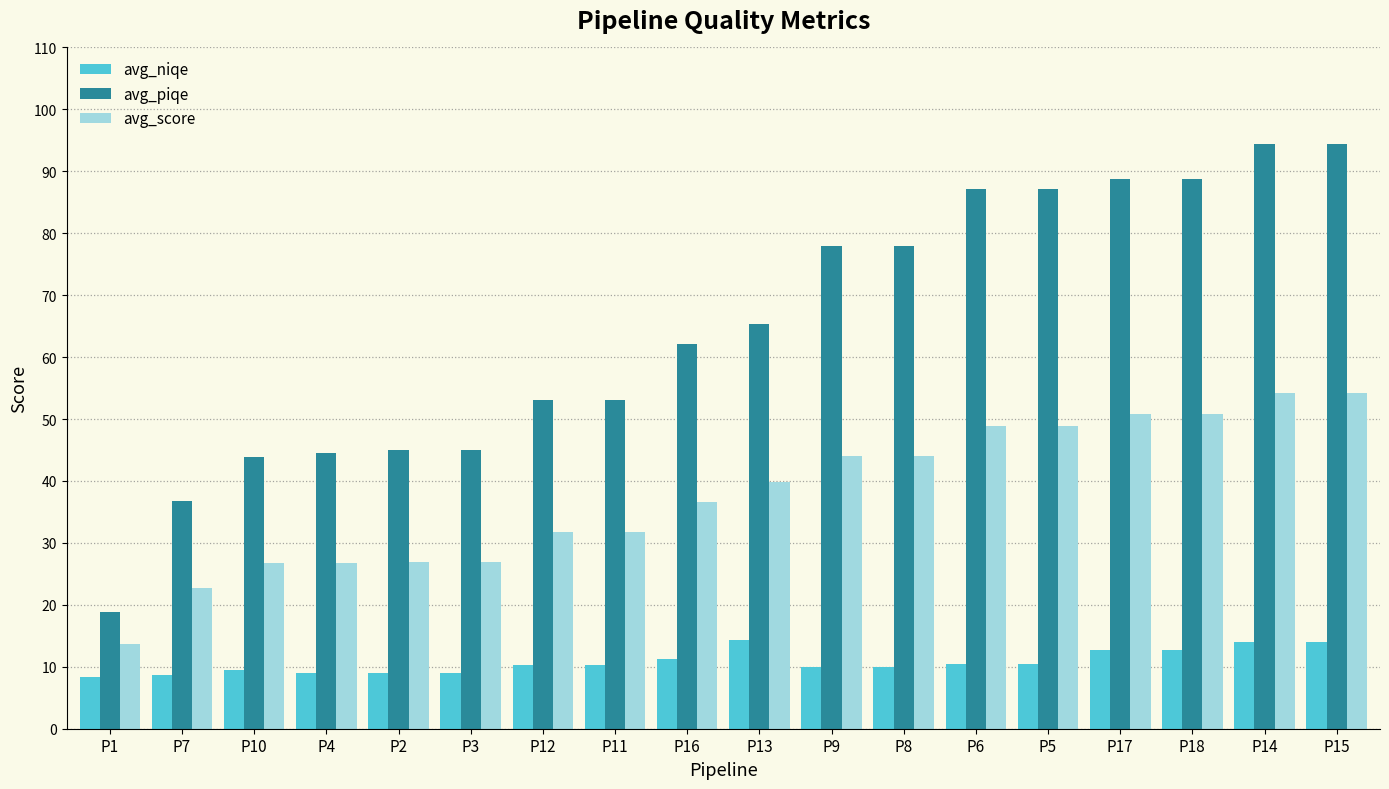

Which series changed the most between P3 and P5?

avg_piqe